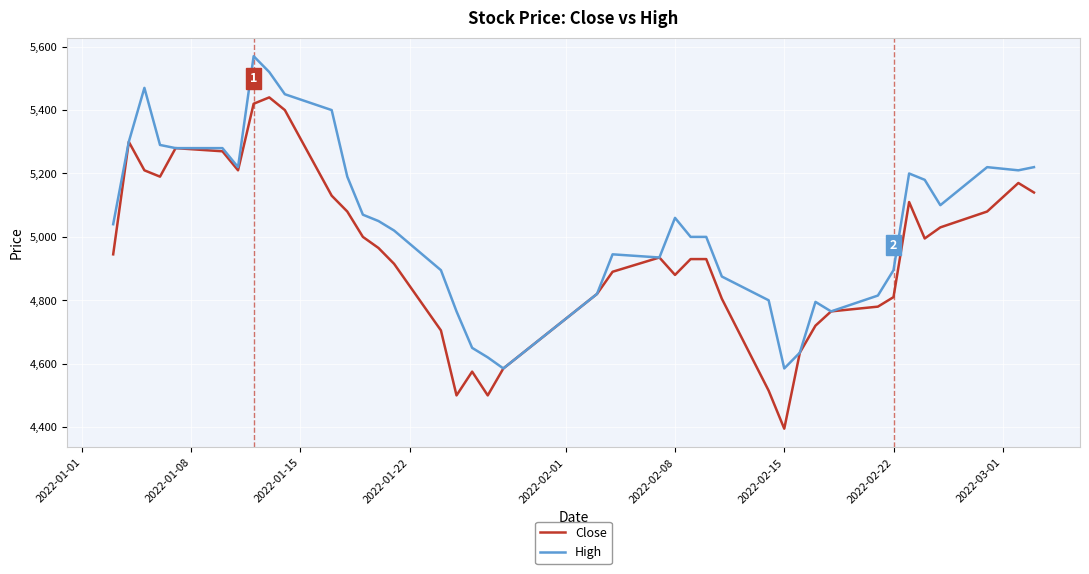

What is the minimum value shown in the chart?

4395